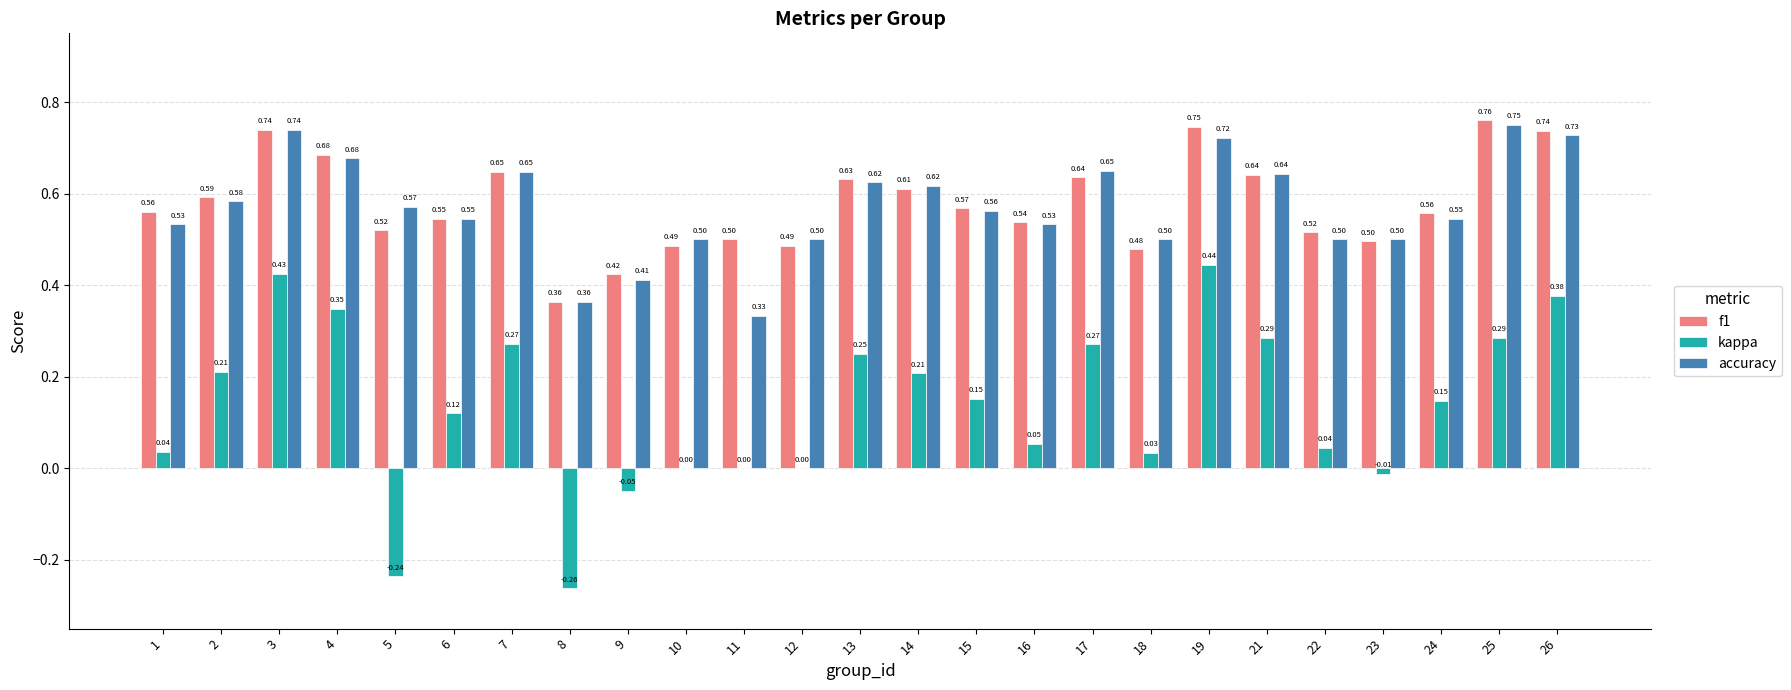

What is the sum of all kappa values?

3.4